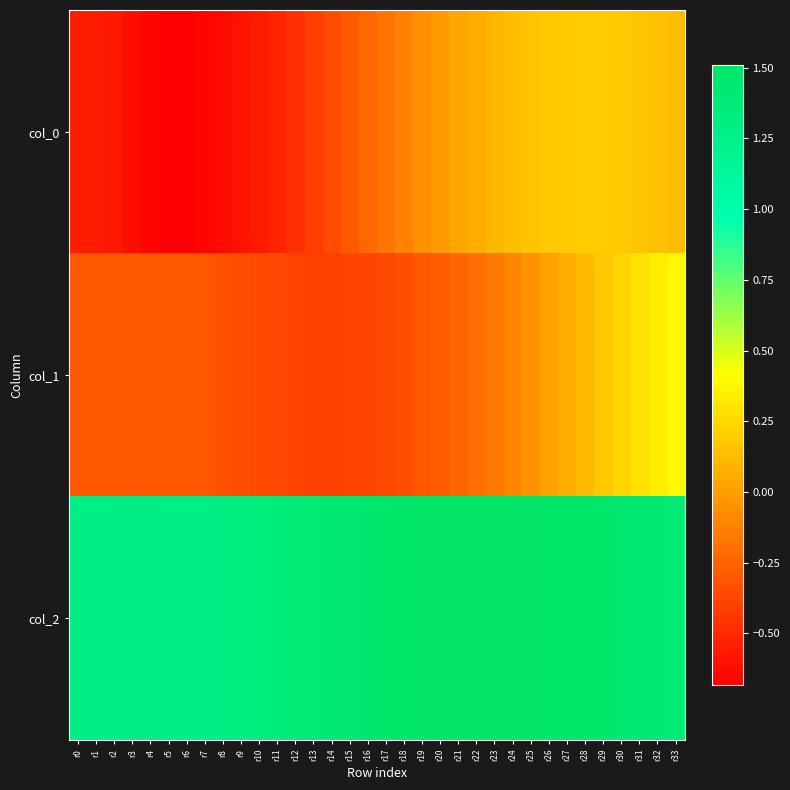

Reading left to right, list all the values displayed in this chart.

col_0: r0=-0.6	r1=-0.6	r2=-0.6	r3=-0.6	r4=-0.7	r5=-0.7	r6=-0.7	r7=-0.7	r8=-0.6	r9=-0.6	r10=-0.6	r11=-0.5	r12=-0.5	r13=-0.4	r14=-0.4	r15=-0.3	r16=-0.2	r17=-0.2	r18=-0.1	r19=-0.1	r20=-0.0	r21=0.0	r22=0.1	r23=0.1	r24=0.1	r25=0.2	r26=0.2	r27=0.2	r28=0.2	r29=0.2	r30=0.2	r31=0.2	r32=0.2	r33=0.1
col_1: r0=-0.3	r1=-0.3	r2=-0.3	r3=-0.3	r4=-0.3	r5=-0.3	r6=-0.3	r7=-0.3	r8=-0.3	r9=-0.3	r10=-0.4	r11=-0.4	r12=-0.4	r13=-0.4	r14=-0.4	r15=-0.4	r16=-0.4	r17=-0.4	r18=-0.3	r19=-0.3	r20=-0.3	r21=-0.2	r22=-0.2	r23=-0.2	r24=-0.1	r25=-0.1	r26=0.0	r27=0.1	r28=0.1	r29=0.2	r30=0.2	r31=0.3	r32=0.3	r33=0.4
col_2: r0=1.3	r1=1.3	r2=1.3	r3=1.3	r4=1.3	r5=1.3	r6=1.3	r7=1.3	r8=1.3	r9=1.3	r10=1.3	r11=1.4	r12=1.4	r13=1.4	r14=1.4	r15=1.4	r16=1.5	r17=1.5	r18=1.5	r19=1.5	r20=1.5	r21=1.5	r22=1.5	r23=1.5	r24=1.5	r25=1.5	r26=1.5	r27=1.5	r28=1.5	r29=1.5	r30=1.4	r31=1.4	r32=1.4	r33=1.4